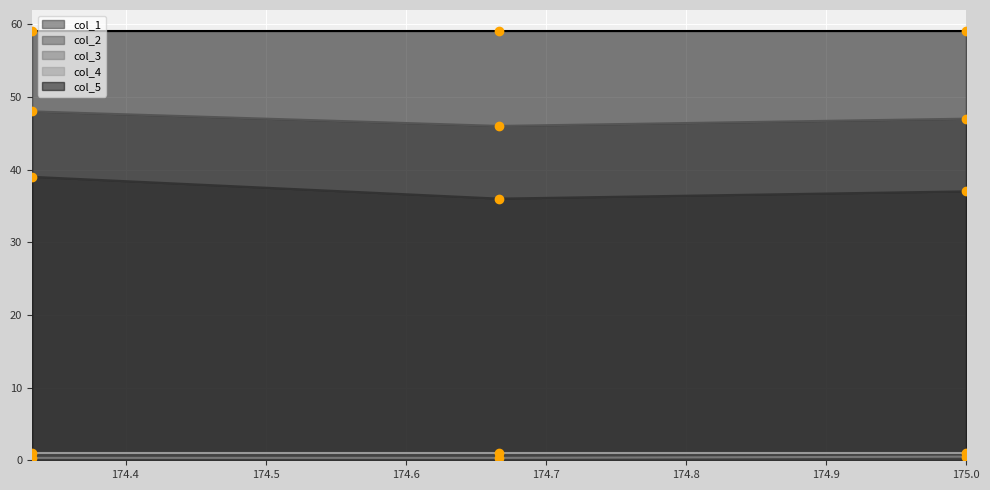

At how many categories does at least one series exceed 14?

3